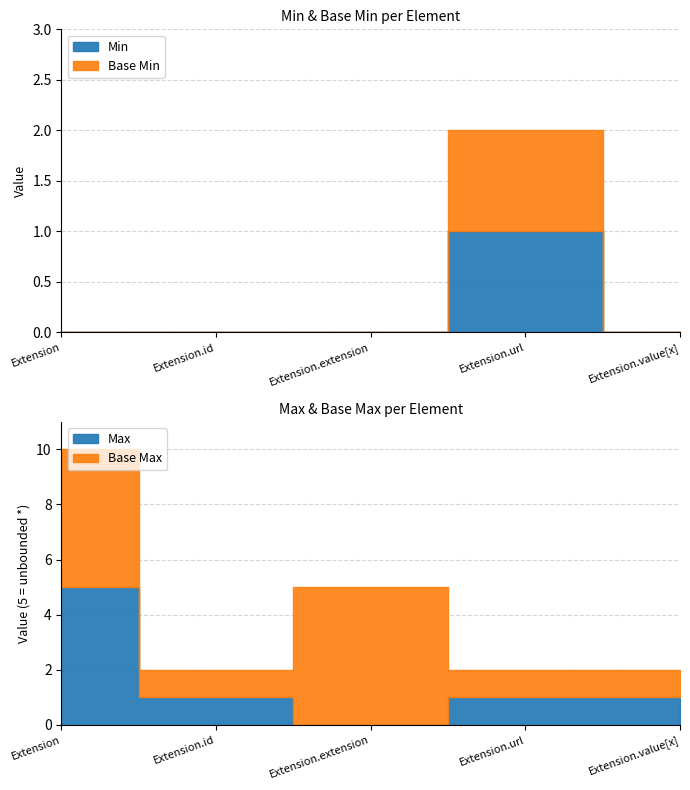

At how many categories does at least one series exceed 0?

1